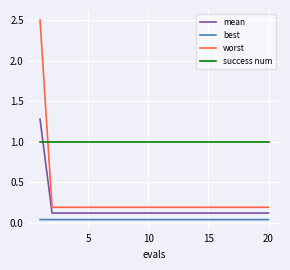

What is the lowest value of the success num series?

1.0